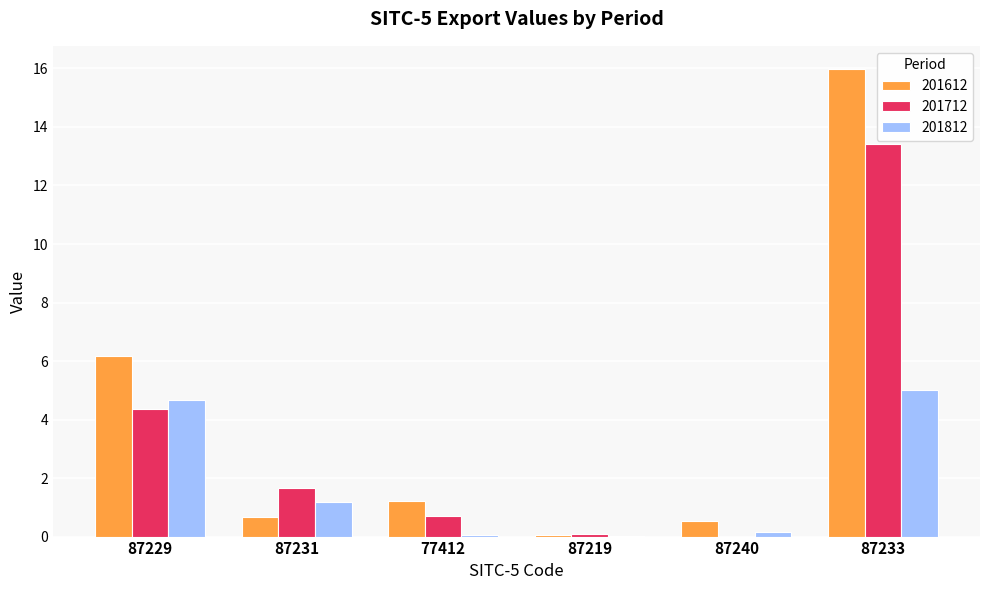

The 201812 series shows 1.7 at 87229. True or false?

False